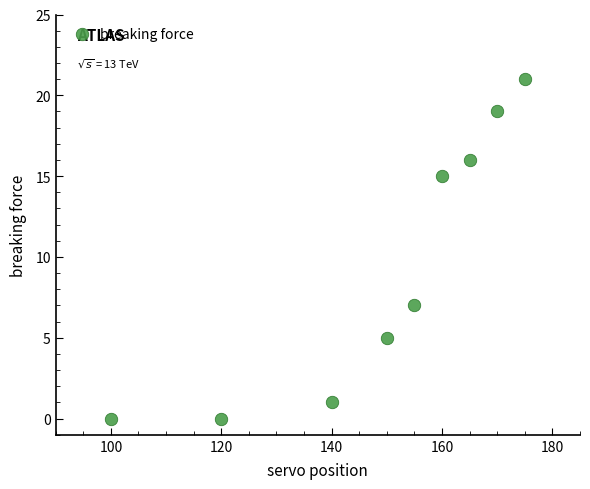

What Y value in the scatter plot is closest to 10?

7